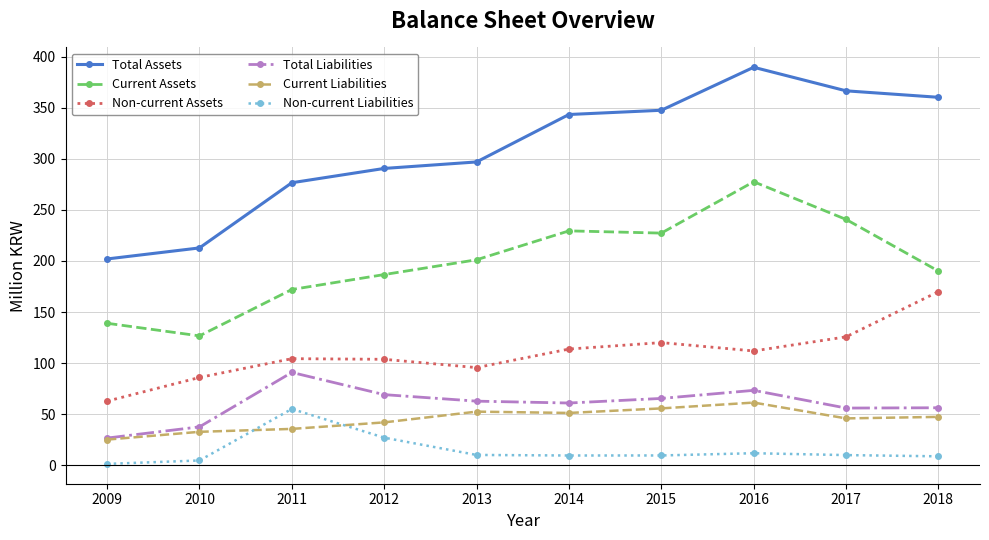

What is the value of the Current Liabilities point at the 10th from the left?

47.5